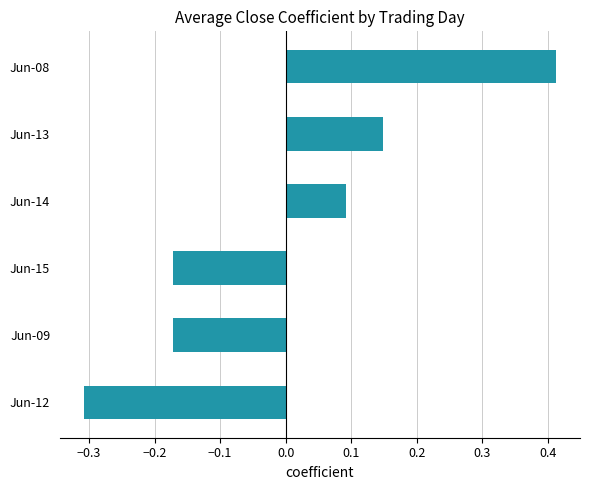

What is the difference between the maximum and second lowest values?

0.6